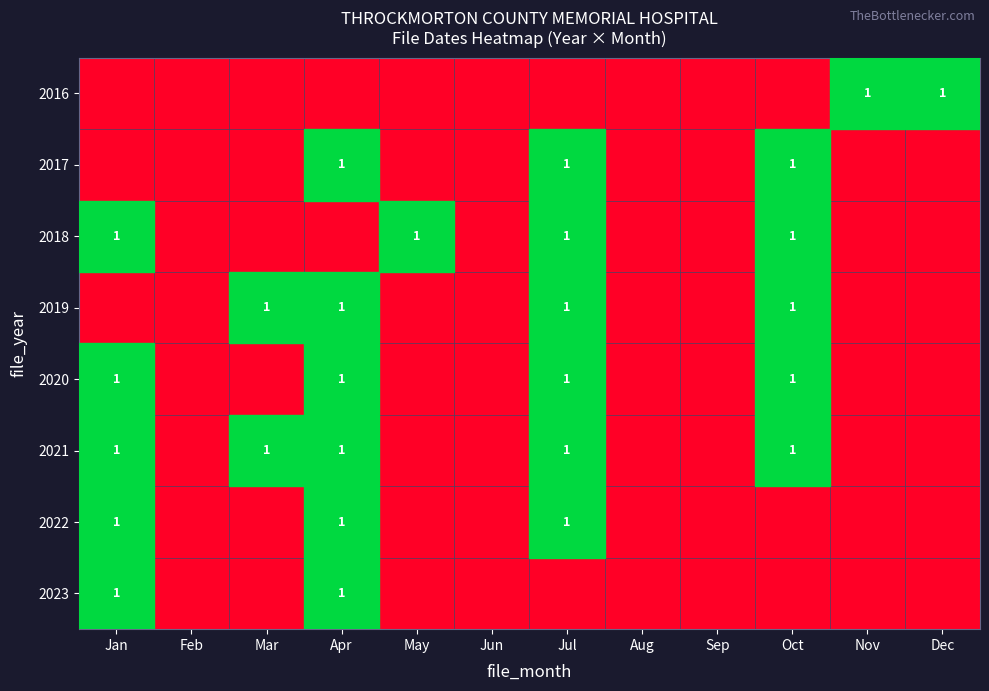

How many 2019 values are between 0 and 3?

12